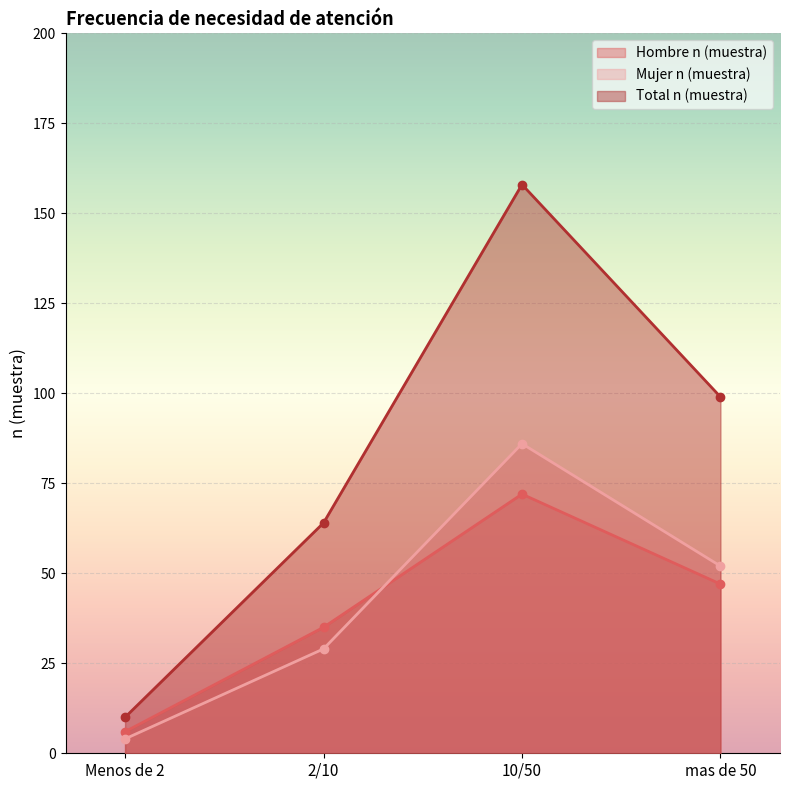

How many categories are shown in the chart?

4